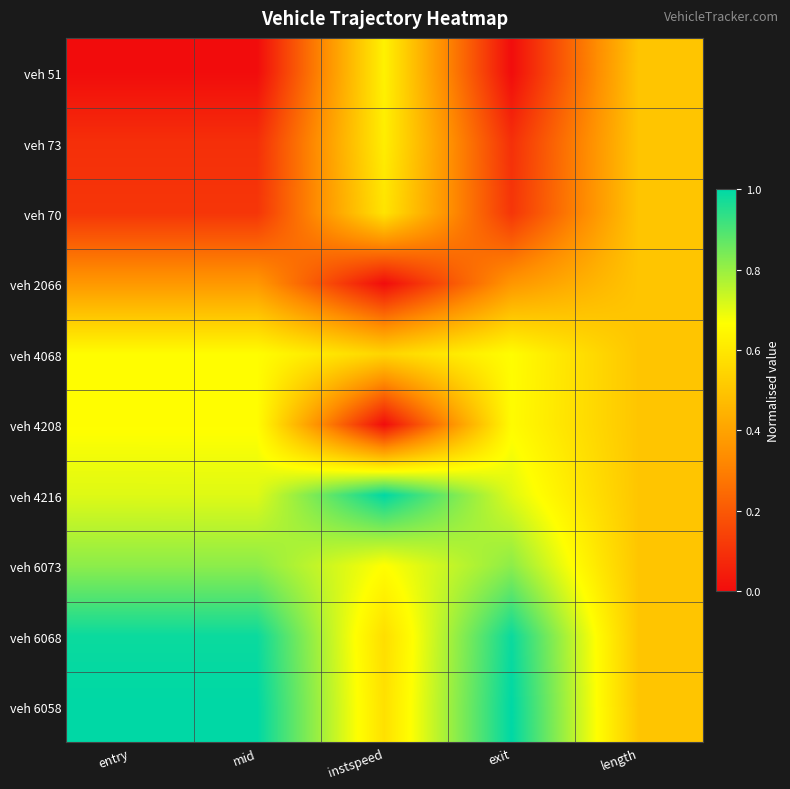

Reading right to left, what are all the values shown in this chart?

veh 51: length=0.5	exit=0.0	instspeed=0.6	mid=0.0	entry=0.0
veh 73: length=0.5	exit=0.1	instspeed=0.6	mid=0.1	entry=0.1
veh 70: length=0.5	exit=0.1	instspeed=0.6	mid=0.1	entry=0.1
veh 2066: length=0.5	exit=0.4	instspeed=0.0	mid=0.4	entry=0.4
veh 4068: length=0.5	exit=0.7	instspeed=0.5	mid=0.7	entry=0.7
veh 4208: length=0.5	exit=0.7	instspeed=0.0	mid=0.7	entry=0.7
veh 4216: length=0.5	exit=0.7	instspeed=1.0	mid=0.7	entry=0.7
veh 6073: length=0.5	exit=0.8	instspeed=0.7	mid=0.8	entry=0.8
veh 6068: length=0.5	exit=1.0	instspeed=0.6	mid=1.0	entry=1.0
veh 6058: length=0.5	exit=1.0	instspeed=0.6	mid=1.0	entry=1.0